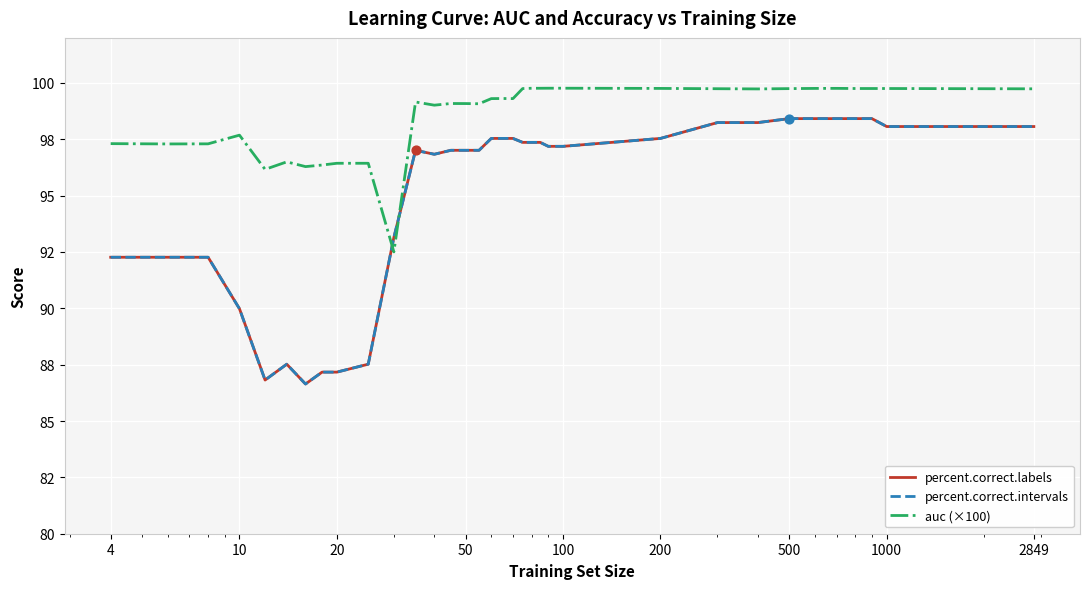

At how many categories does at least one series exceed 98?

24